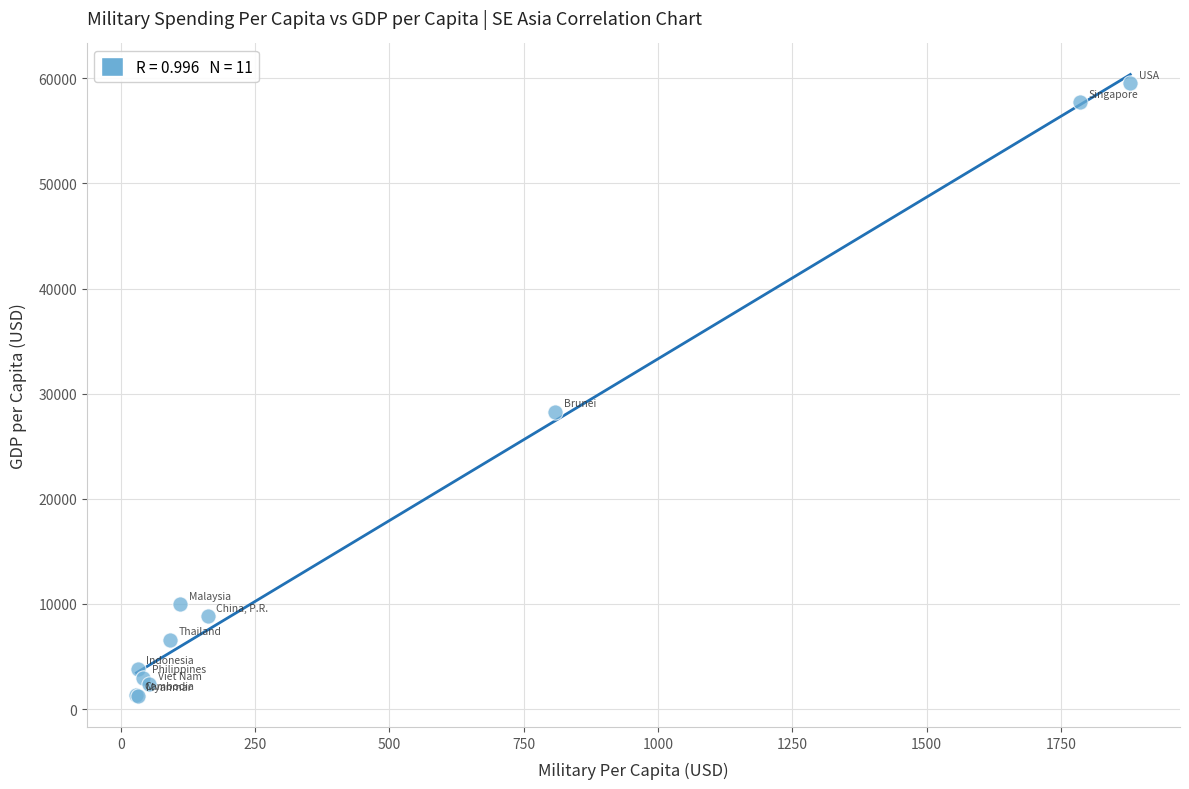

What Y value in the scatter plot is closest to 30394?

28290.6